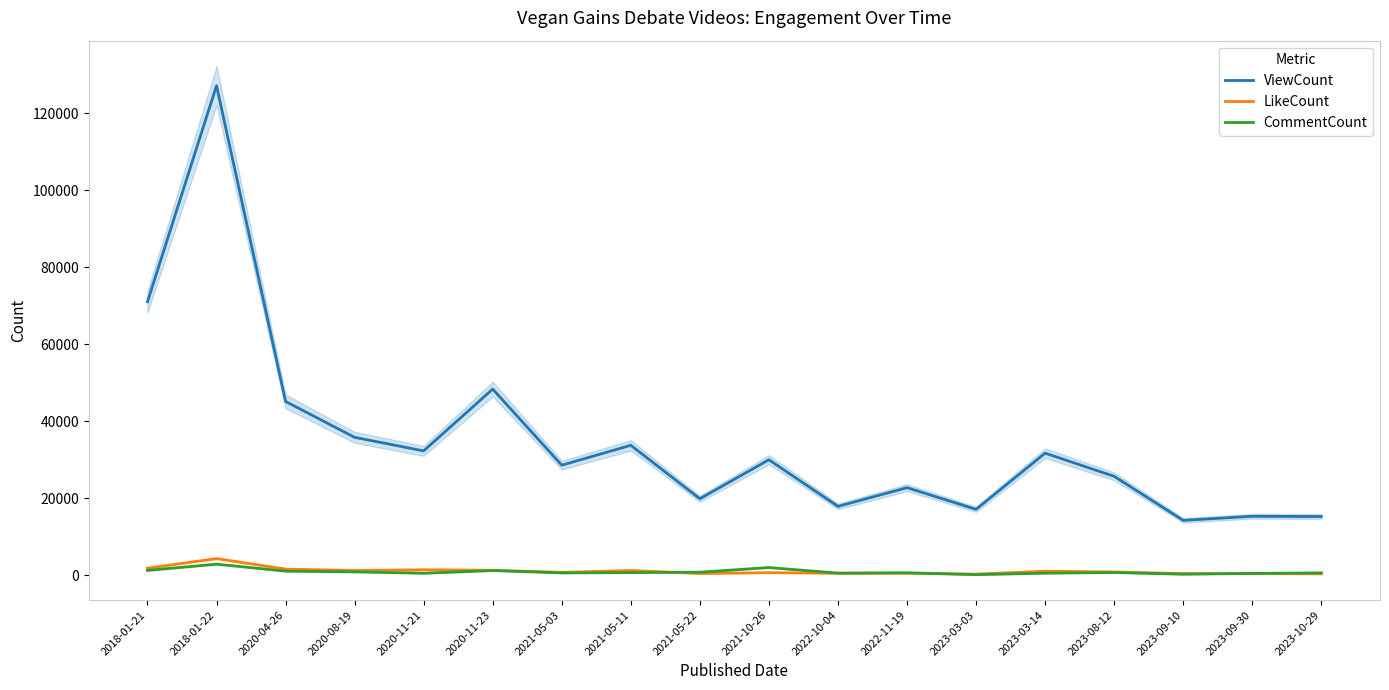

What is the difference between the CommentCount values at 2018-01-21 and 2023-03-03?

1102